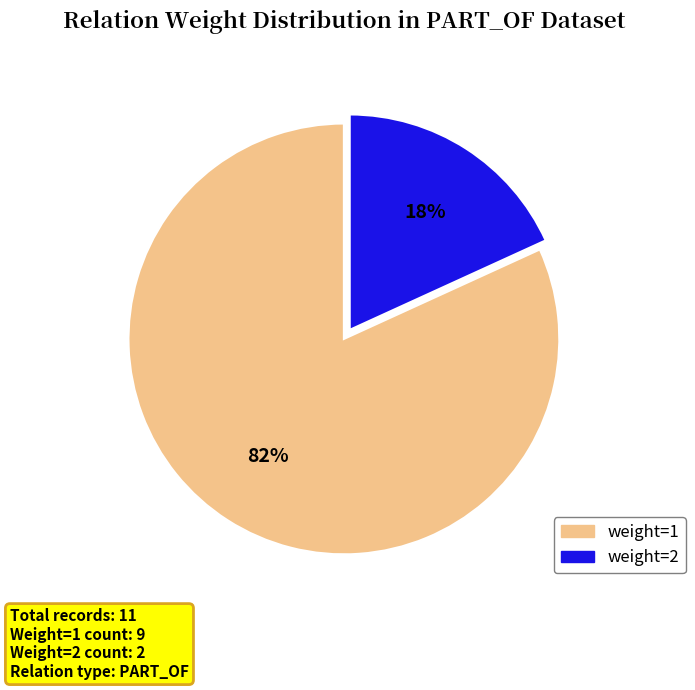

Is there a majority slice in this chart?

Yes